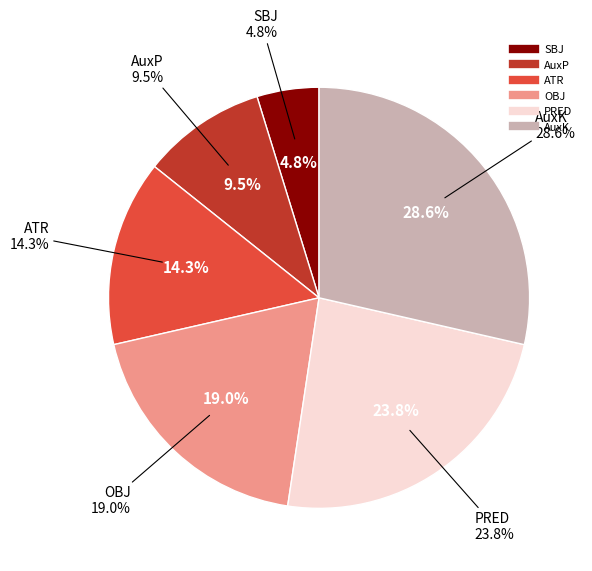

Does ATR account for over 50% of the chart?

No